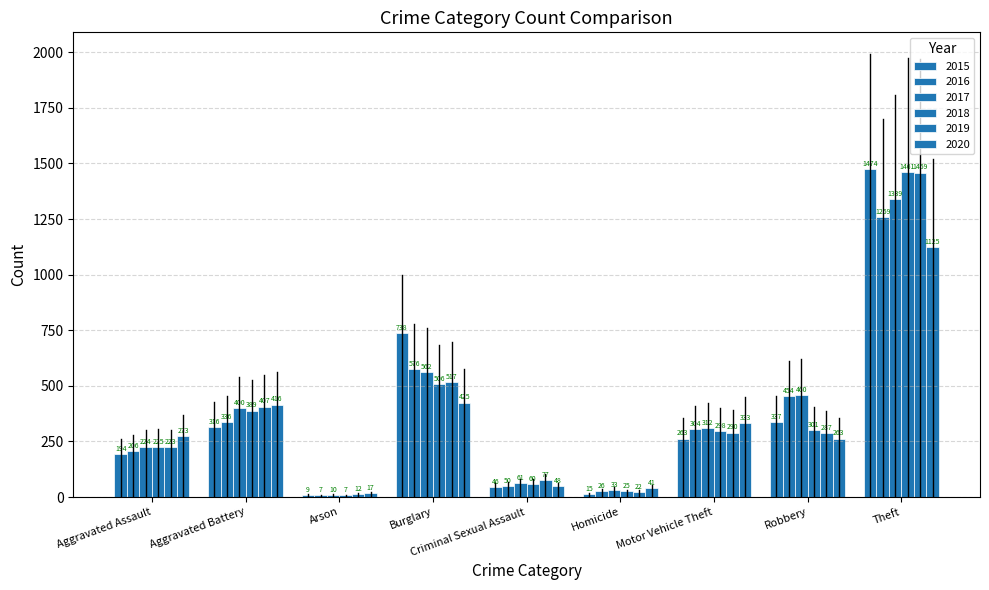

What is the difference between the maximum and minimum values in the 2020 series?

1108